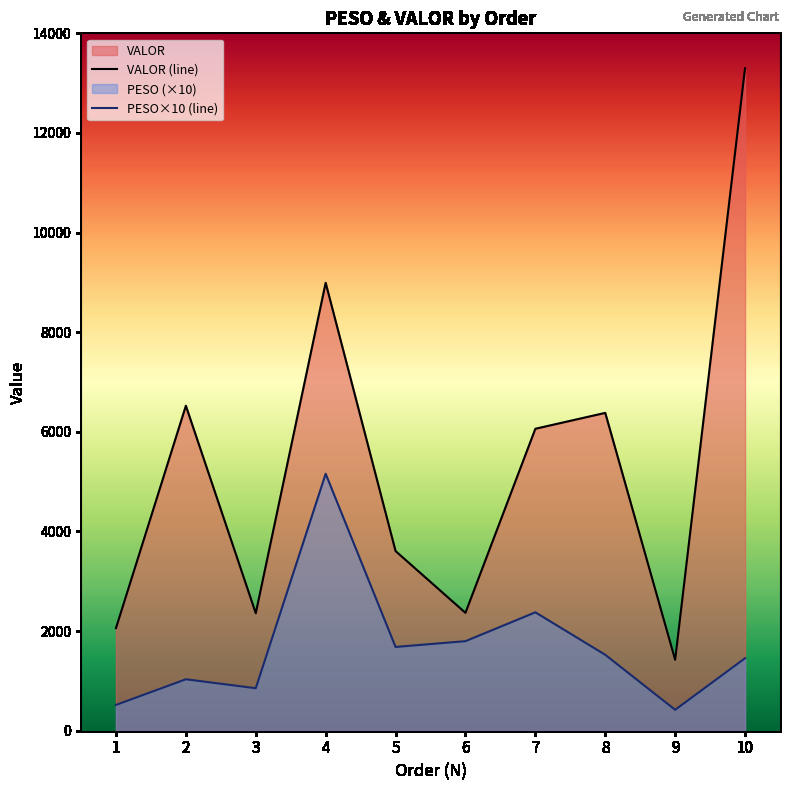

True or false: PESO×10 (line) has a value of 853.3 at 3.

True